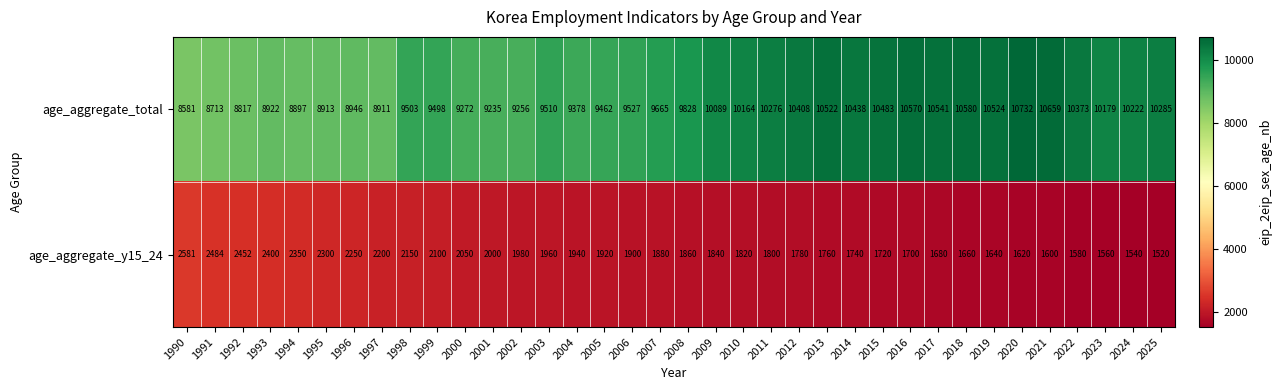

Which label corresponds to the largest value in the chart?

2020